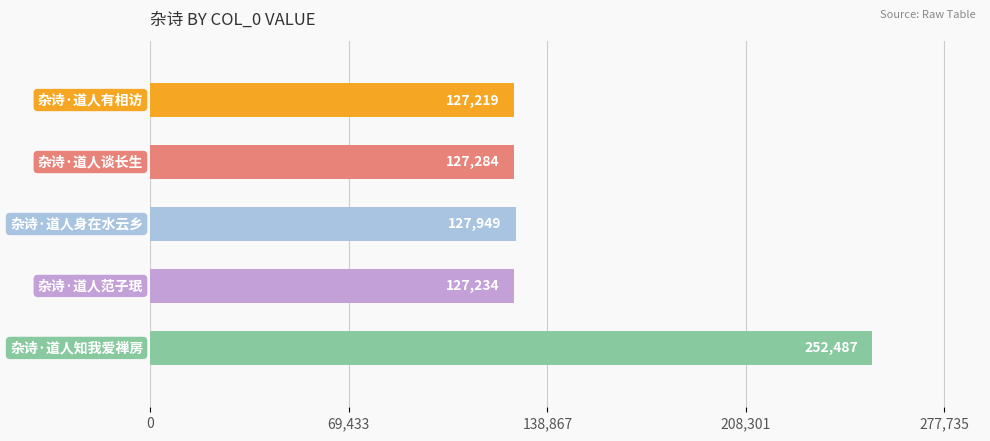

What is the minimum value shown in the chart?

127219